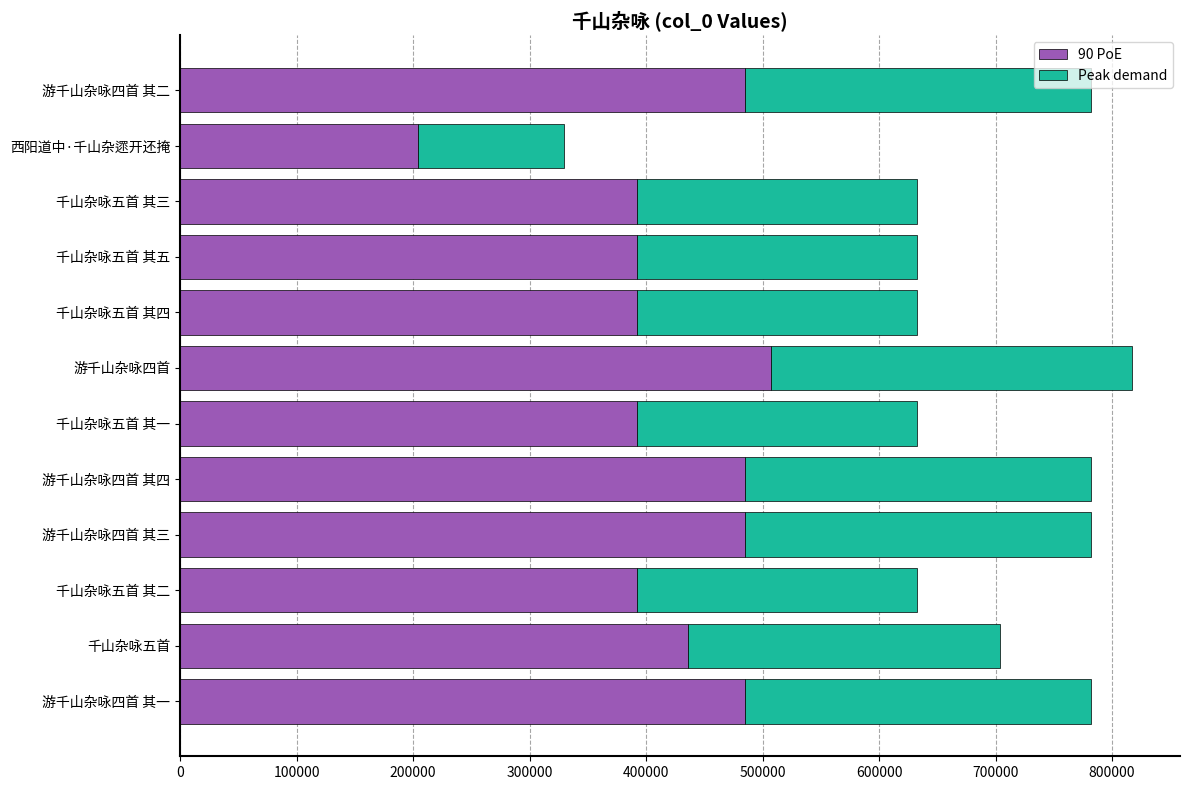

What is the total value across all series at 游千山杂咏四首 其一?

781949.0